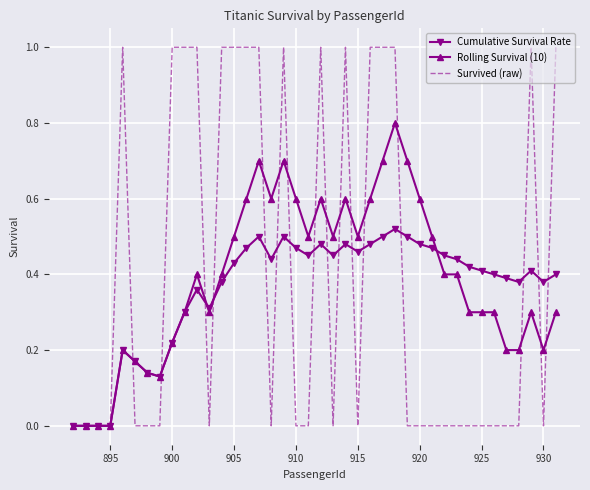

Which series has the widest spread of values?

Survived (raw)